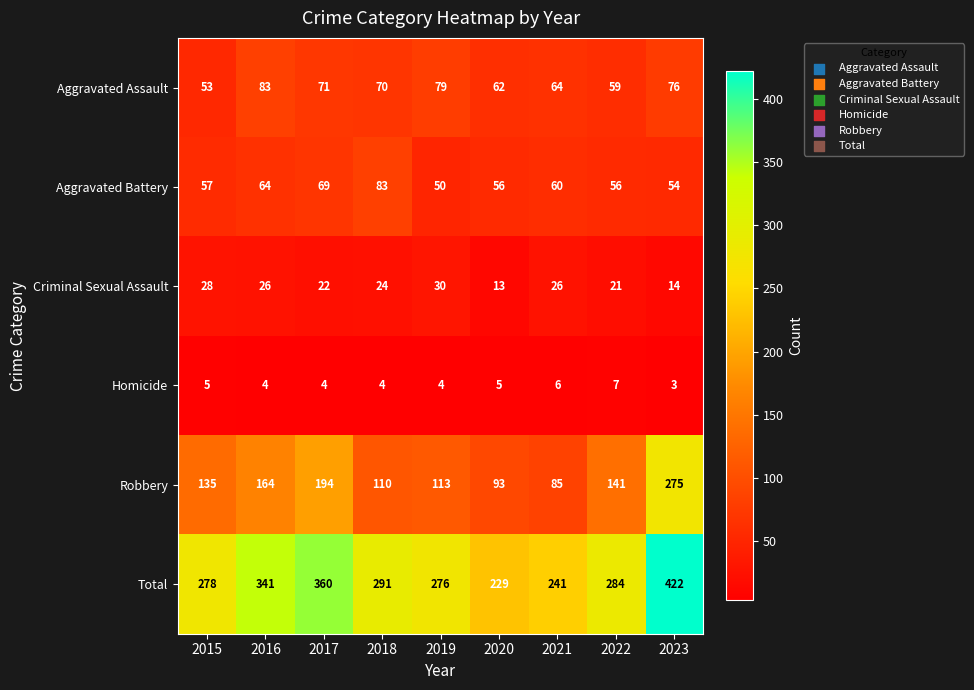

At which category is the sum across all series the highest?

2023